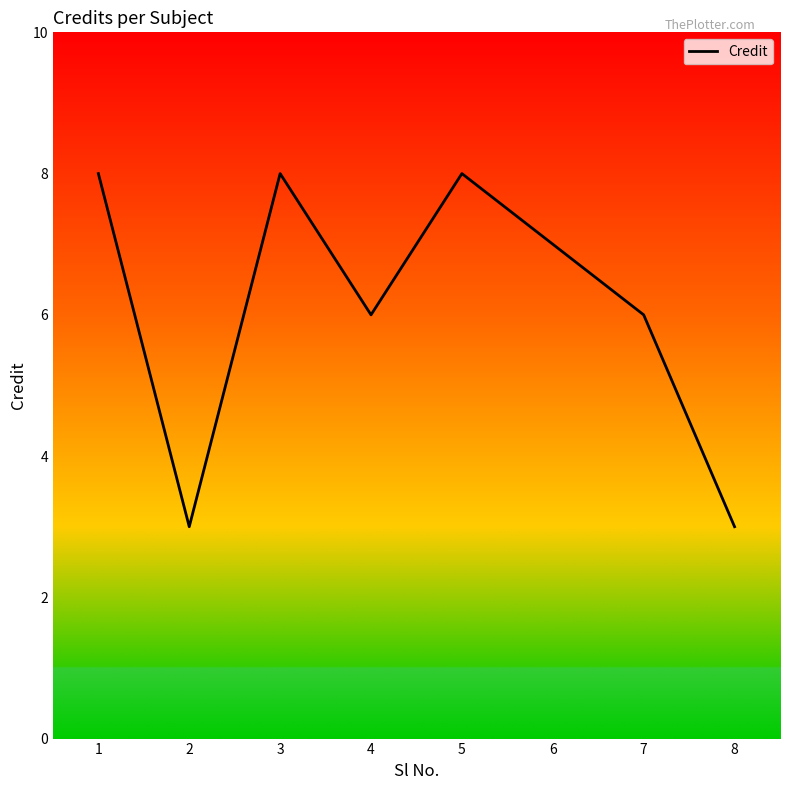

What is the maximum value shown in the chart?

8